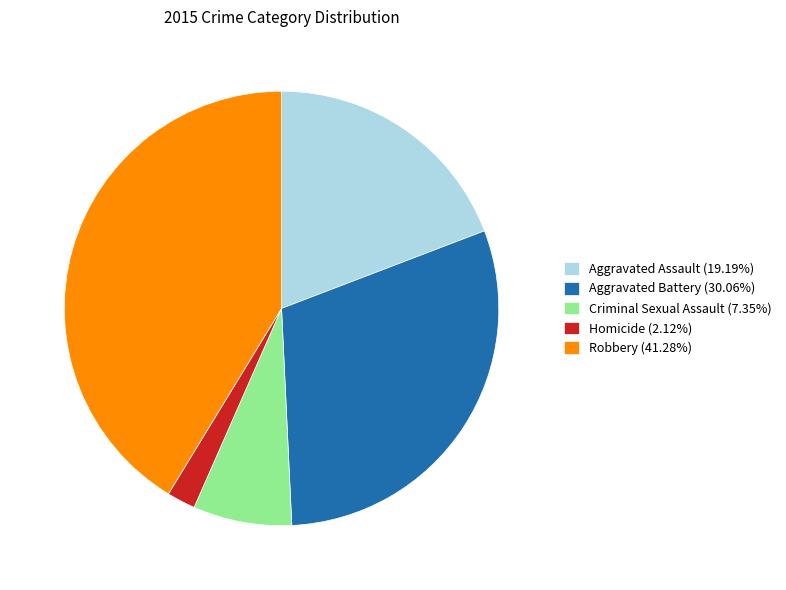

Which category has the smallest portion of the pie?

Homicide